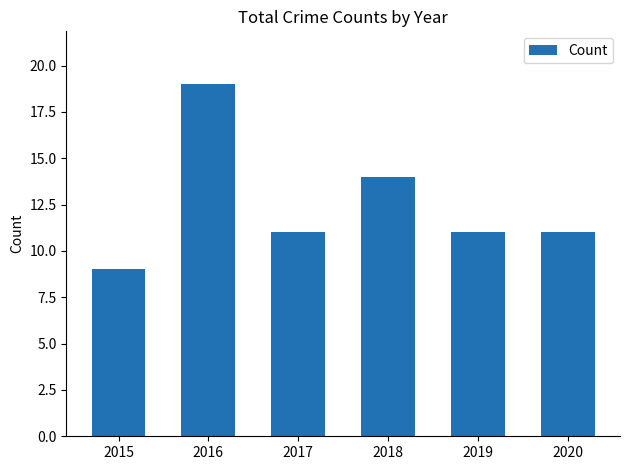

Reading right to left, list all the values displayed in this chart.

2020=11	2019=11	2018=14	2017=11	2016=19	2015=9